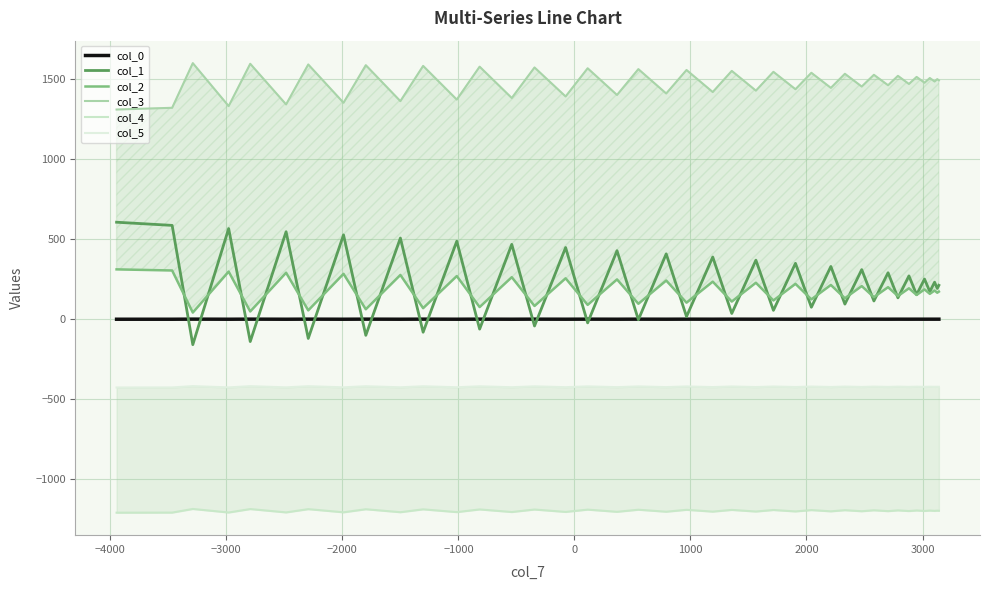

True or false: col_4 and col_3 intersect in this chart.

False